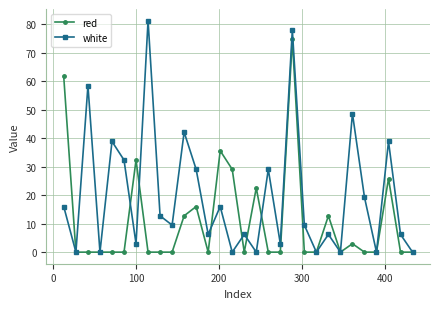

Does the chart have visible grid lines?

Yes